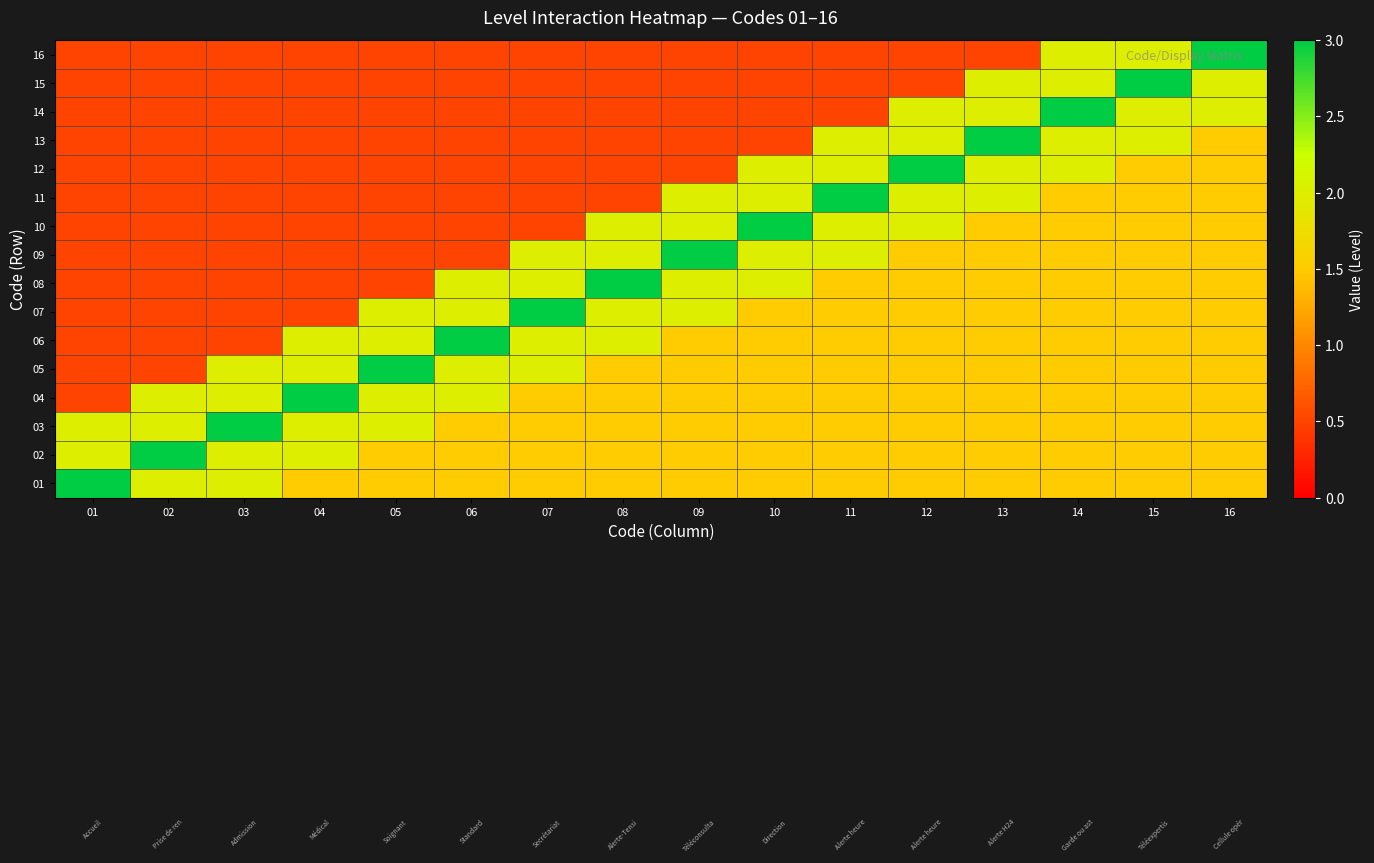

What is the total value across all series at 15?

27.0